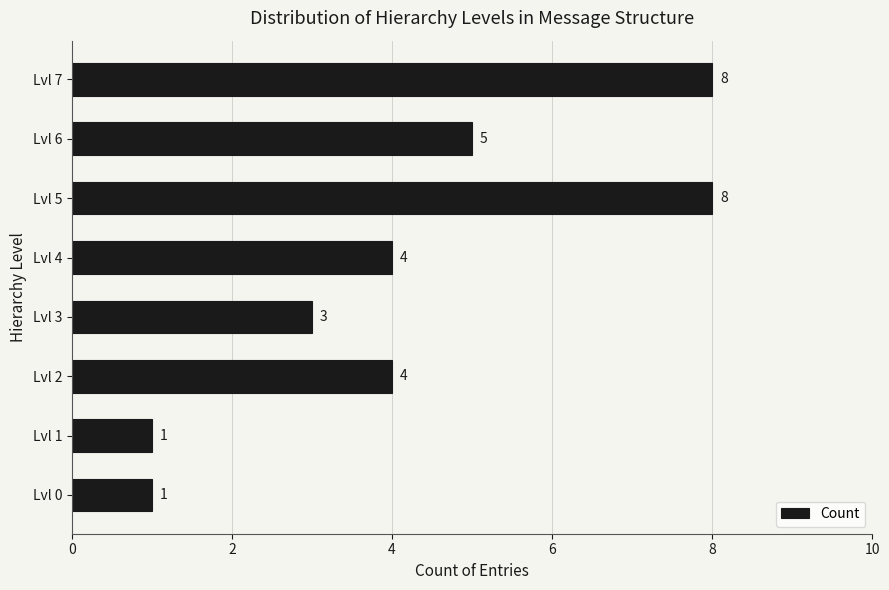

How many values are below 4?

3